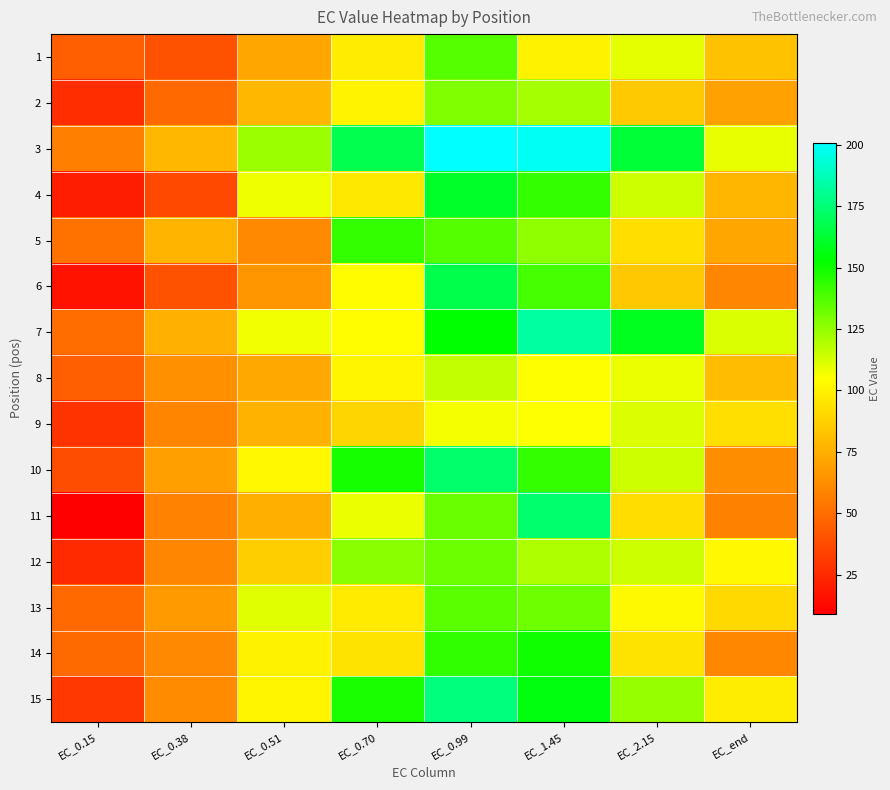

How many series are shown in this chart?

15